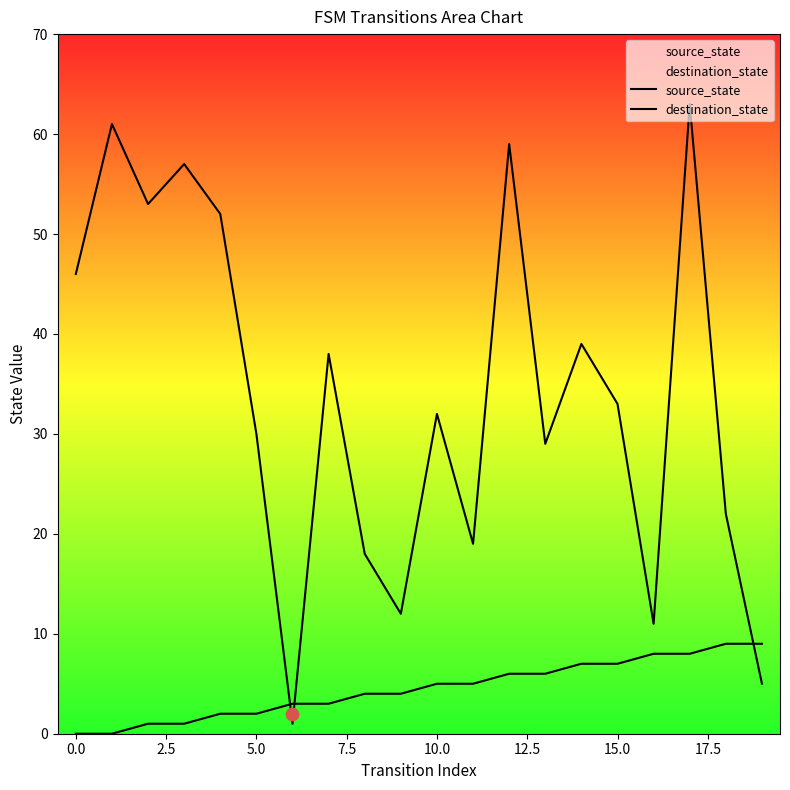

At which category is the sum across all series the highest?

17